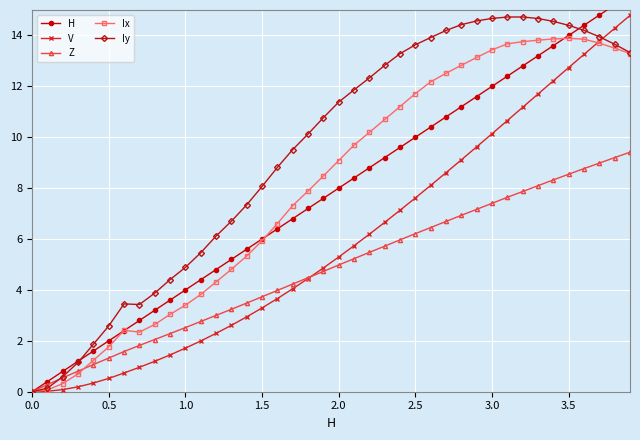

The V series shows 10.0 at 0.0. True or false?

False